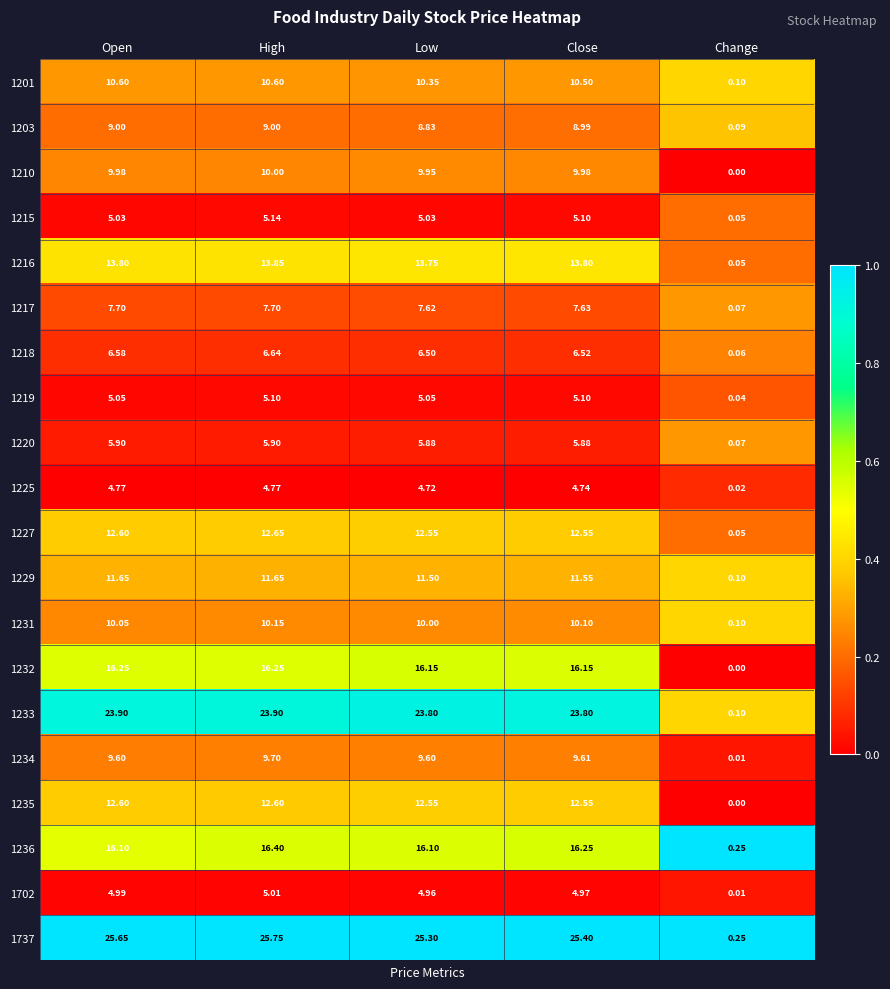

List the labels in order of 1231 value, largest first.

High, Close, Open, Low, Change